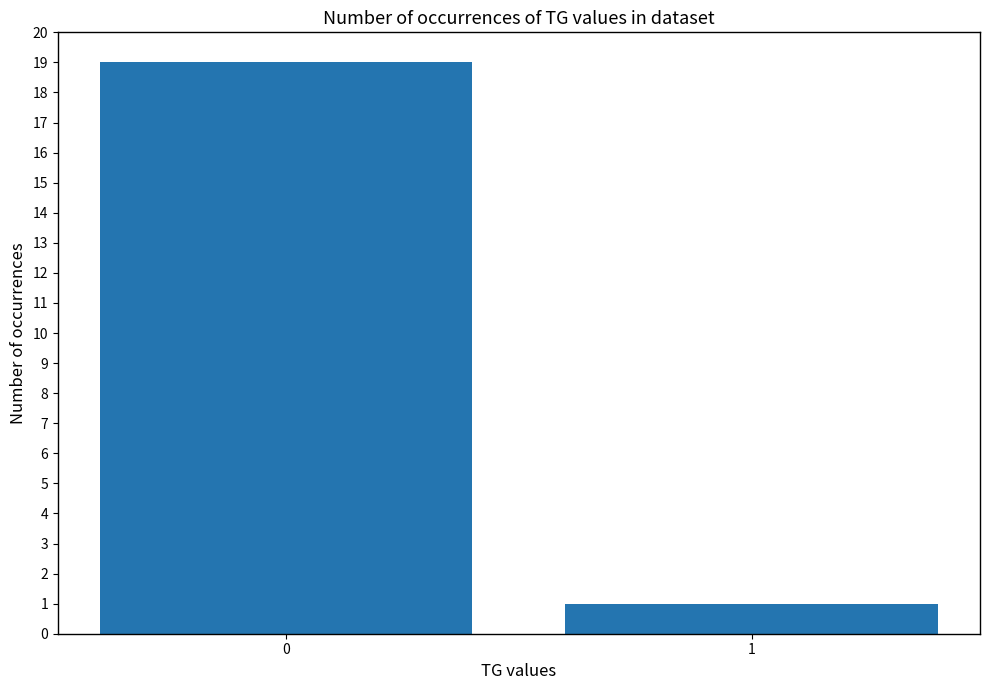

What is the greatest value displayed?

19